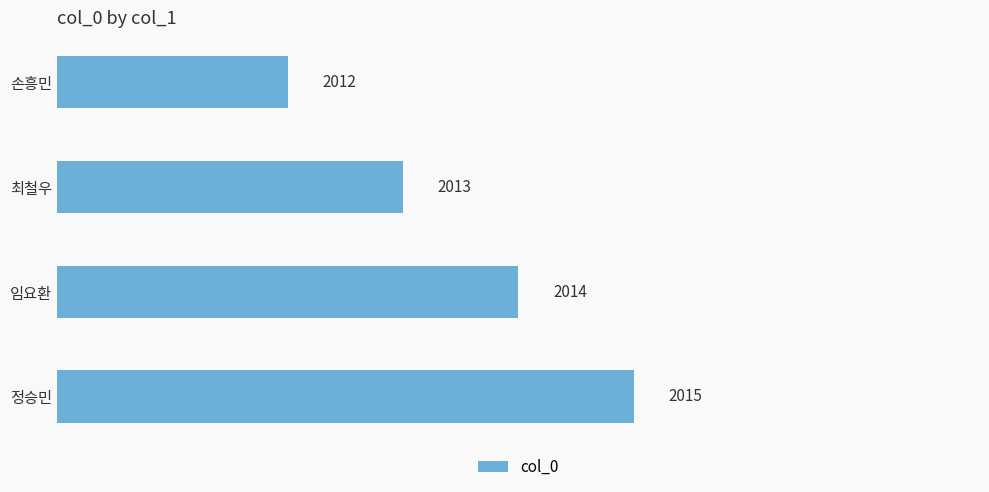

Reading bottom to top, list all the values displayed in this chart.

2015	2014	2013	2012